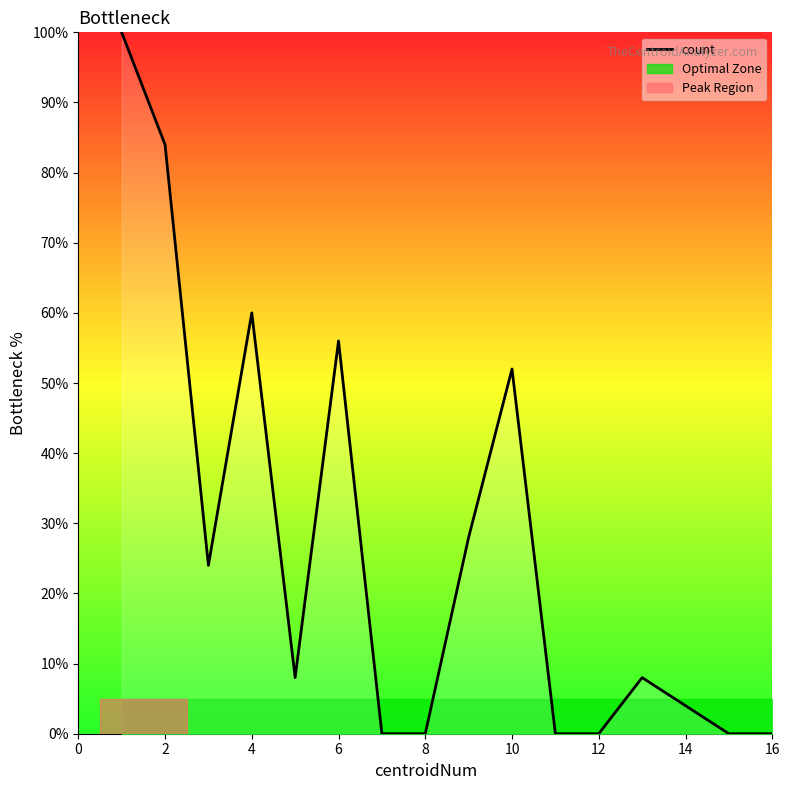

Where is count nearest to the value 50?

10